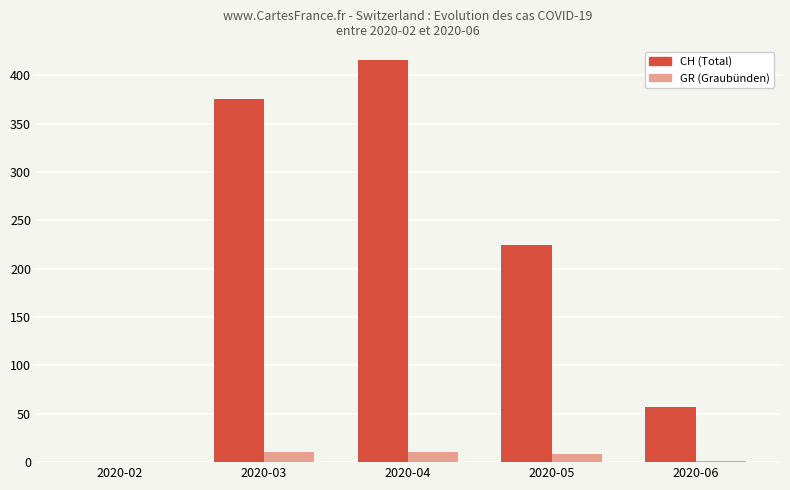

The value of GR (Graubünden) at 2020-04 is 10. True or false?

True